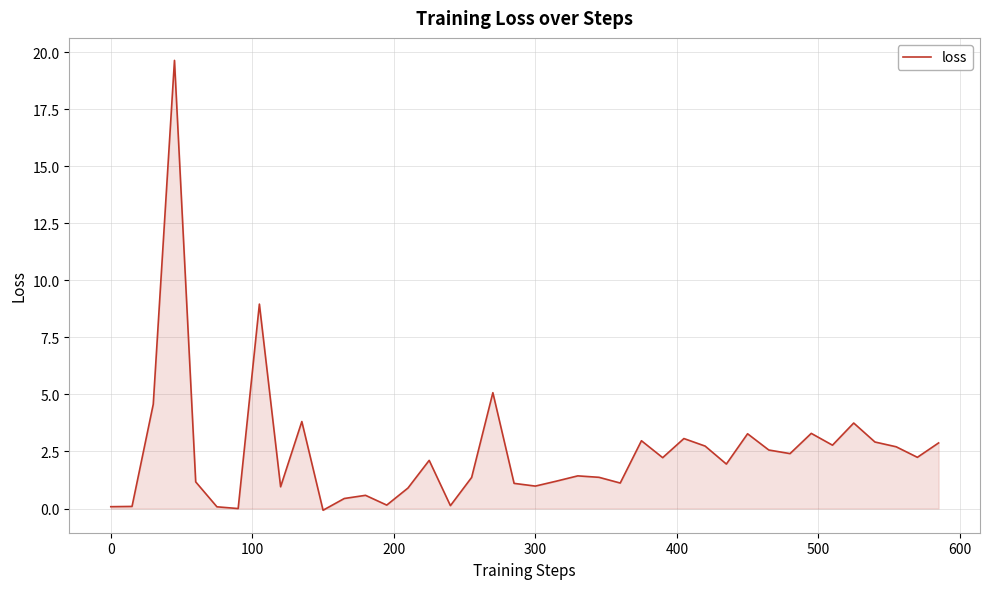

How many lines are shown in the chart?

1